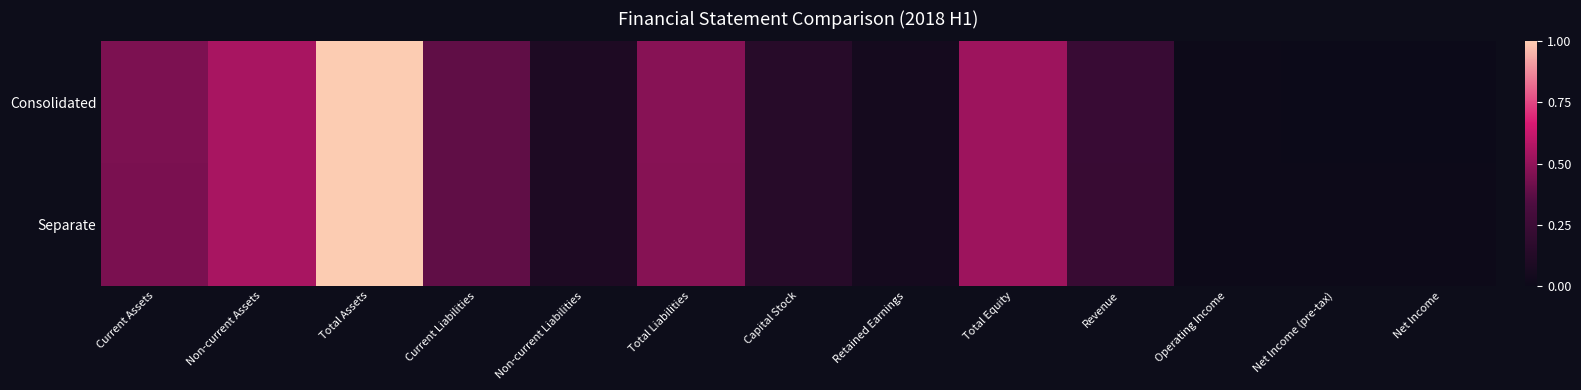

Rank the series at Net Income (pre-tax) from lowest to highest value.

Consolidated, Separate